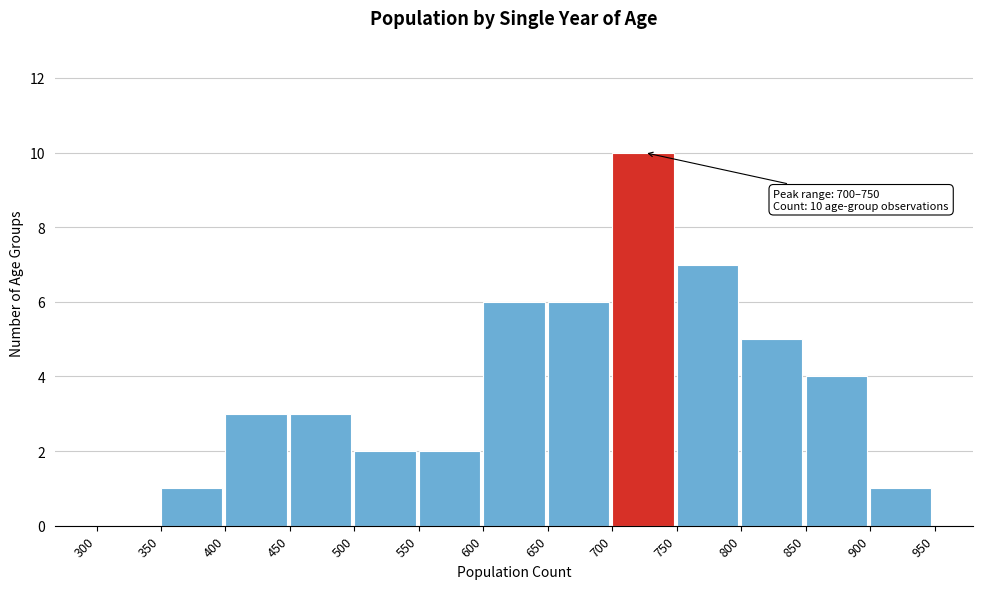

Over which range of the x-axis is the bar tallest?

700 to 750